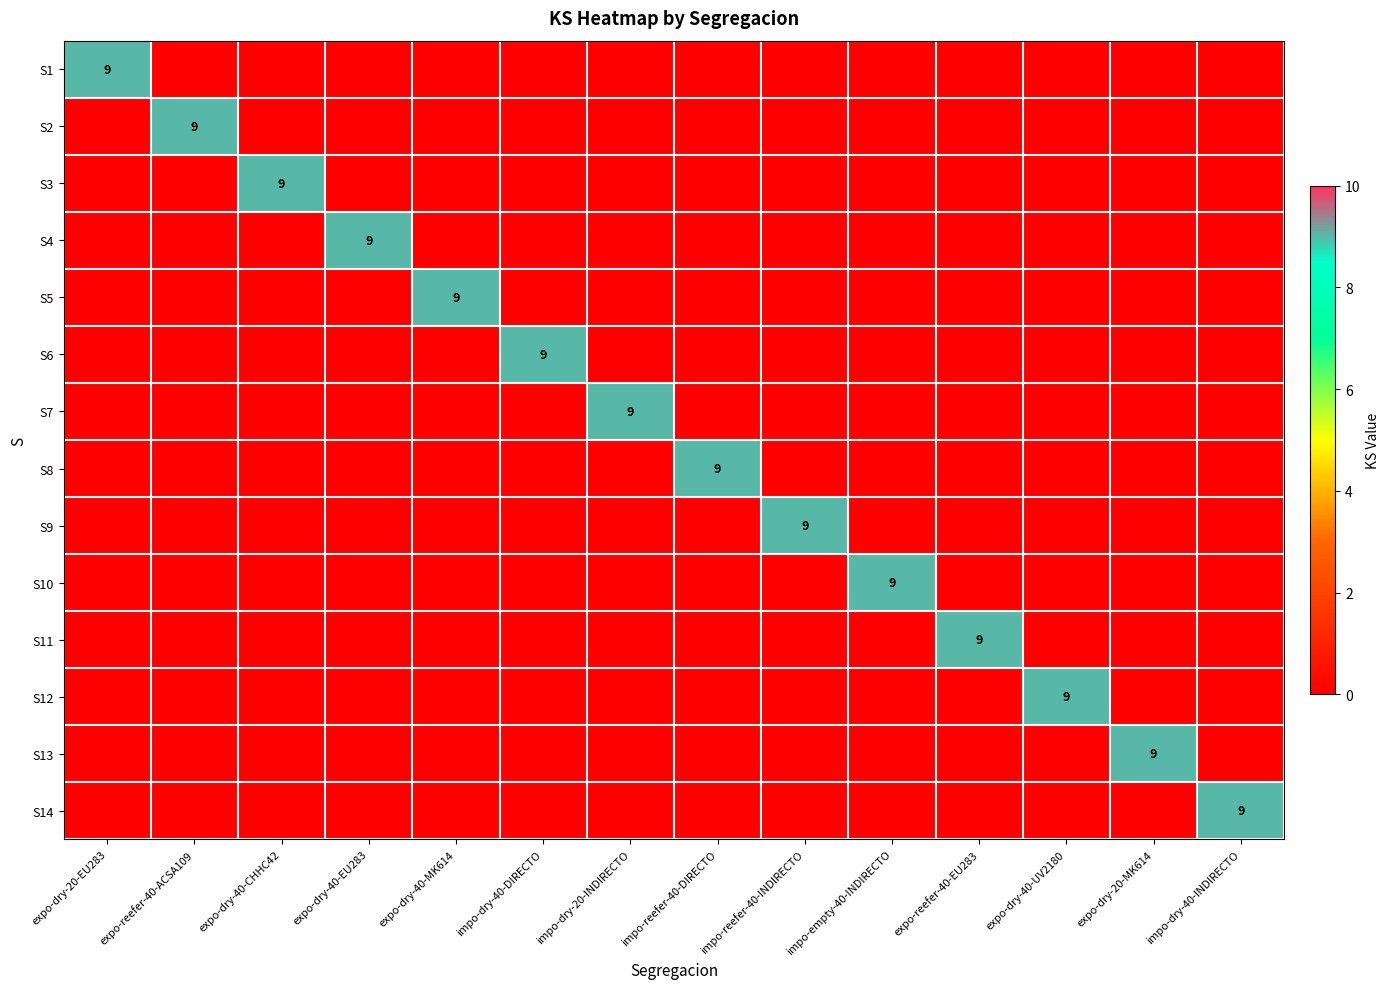

What is the difference between the S2 values at expo-dry-40-CHHC42 and expo-reefer-40-ACSA109?

9